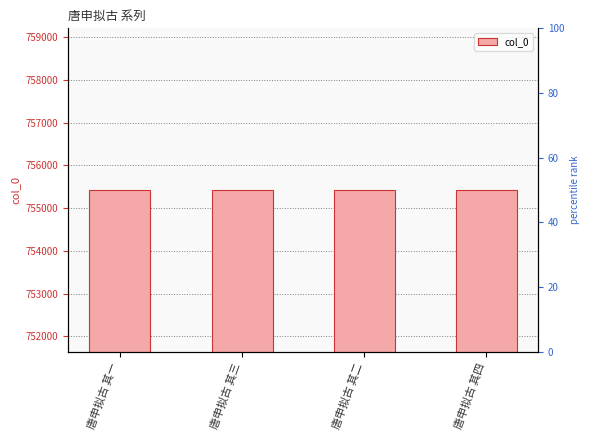

Reading right to left, transcribe all the data shown in this chart.

唐申拟古 其四=755425	唐申拟古 其二=755423	唐申拟古 其三=755424	唐申拟古 其一=755422